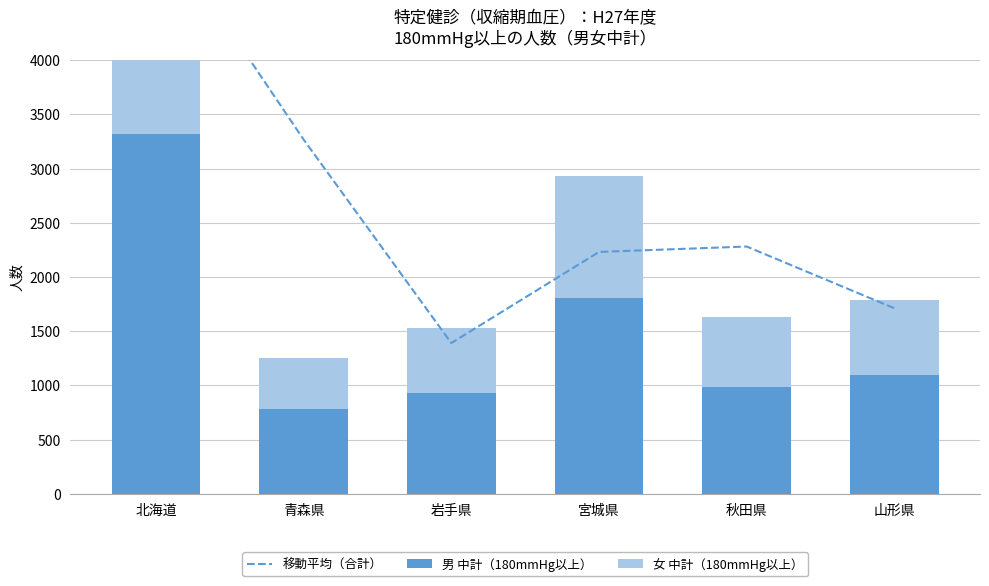

What position from the left is 岩手県?

3